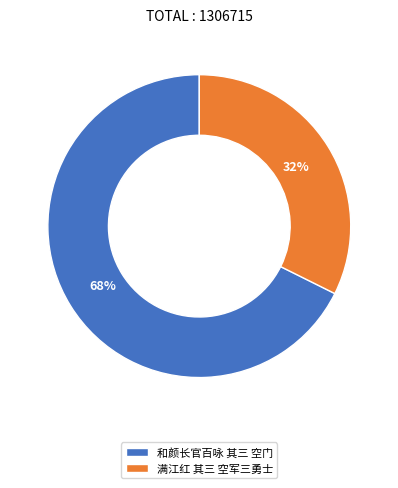

How many segments does this pie chart have?

2